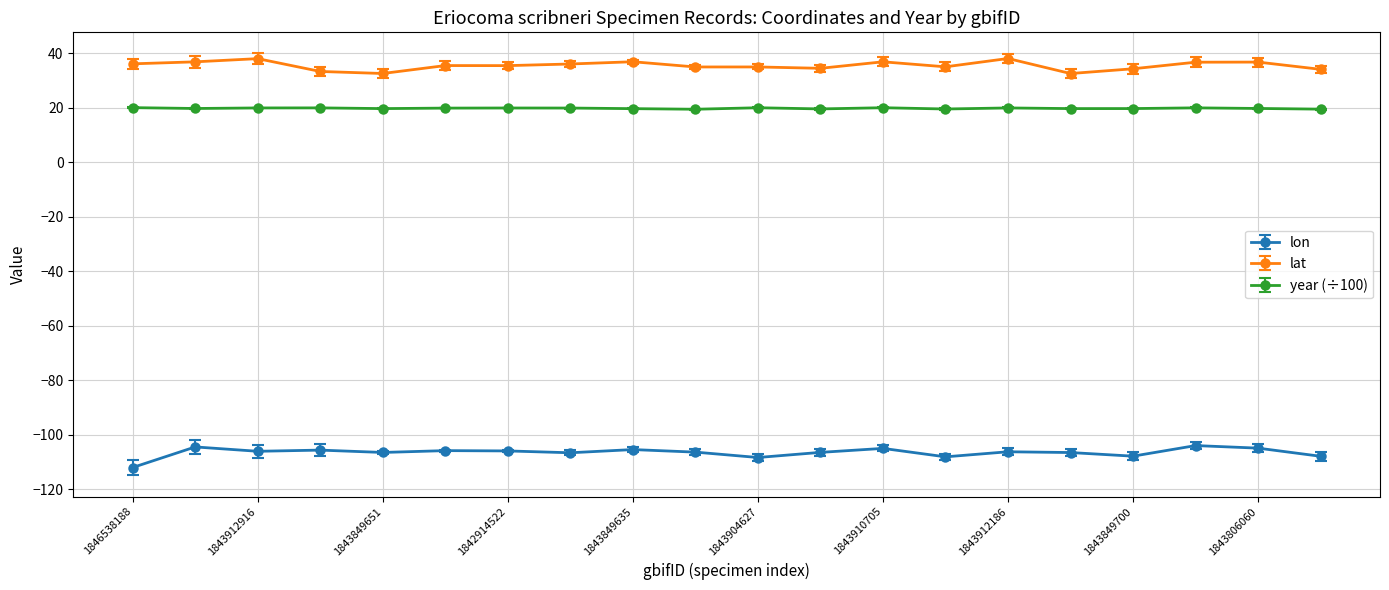

Which series has the largest total across all categories?

lat